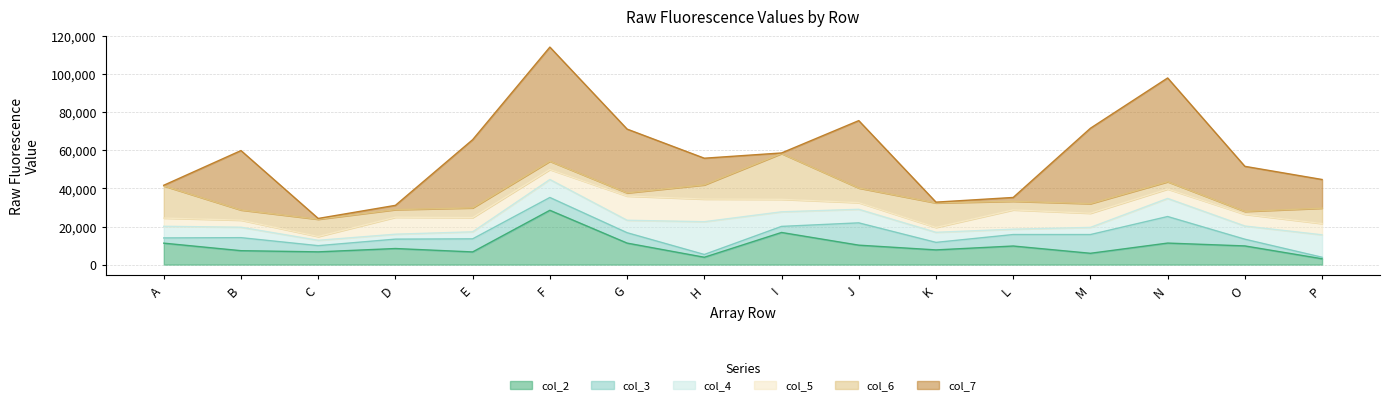

How many interior local valleys does the col_2 series have?

5